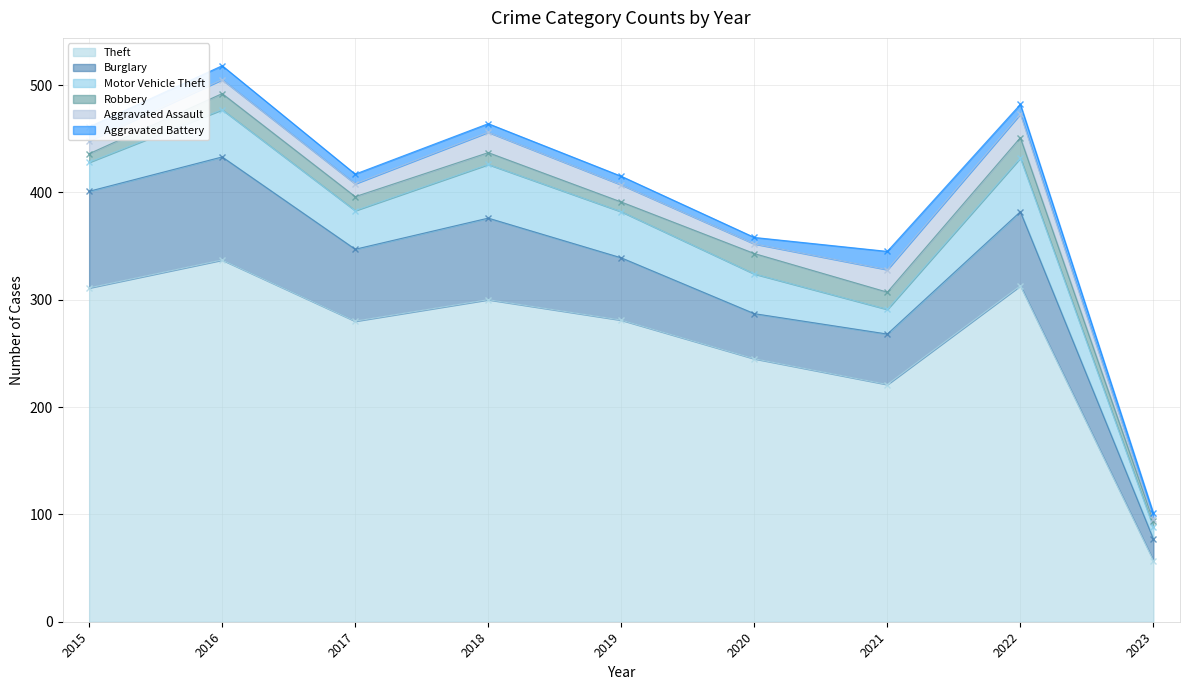

True or false: Aggravated Battery and Burglary cross at least once.

False